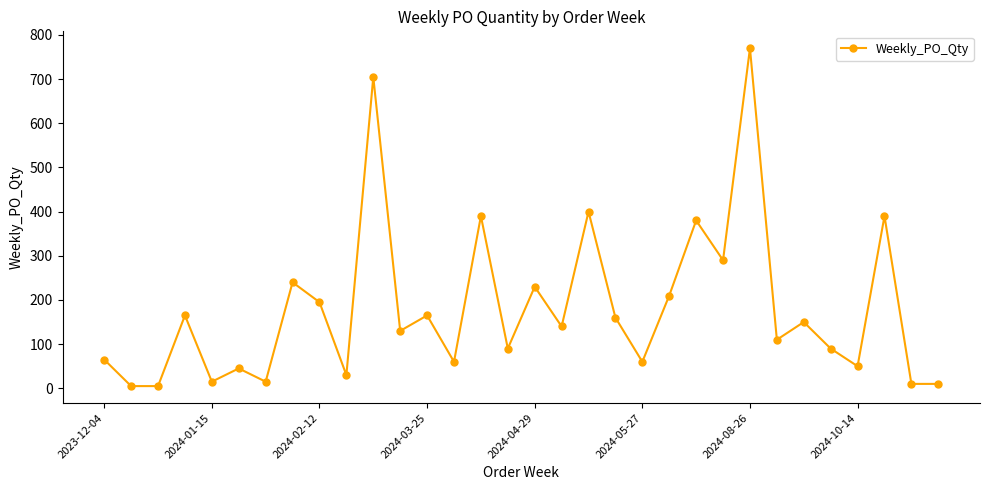

Reading left to right, extract all data points from this chart.

65	5	5	165	15	45	15	240	195	30	705	130	165	60	390	90	230	140	400	160	60	210	380	290	770	110	150	90	50	390	10	10